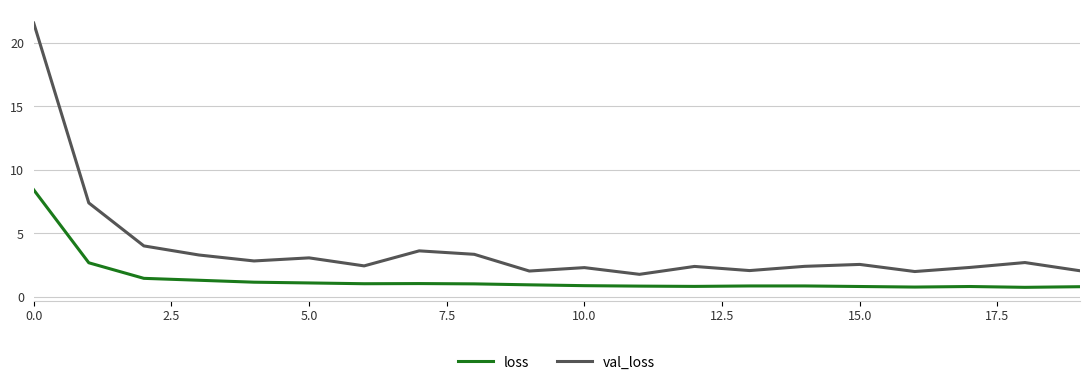

Which series has the largest range (max minus min)?

val_loss